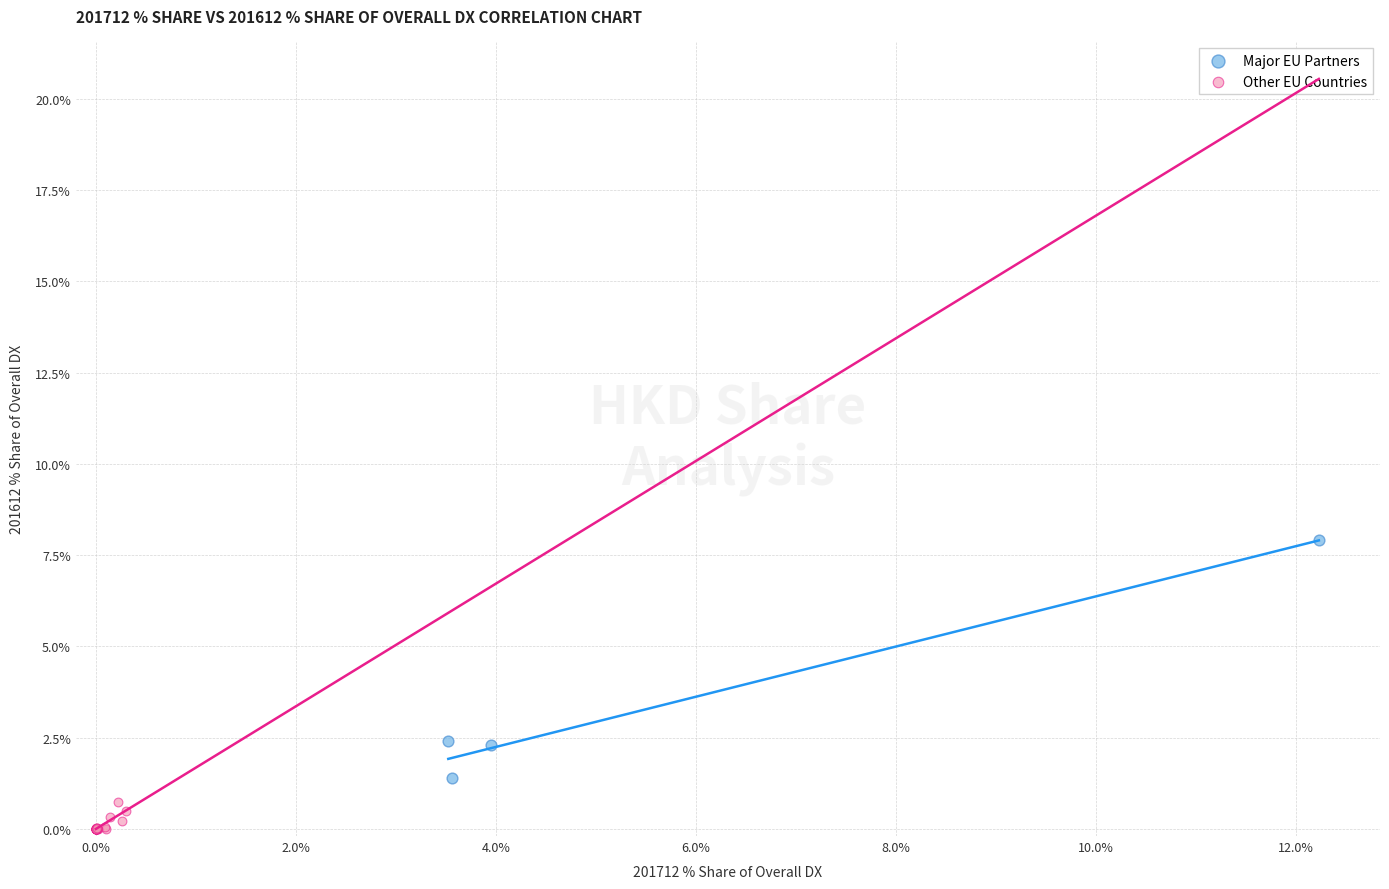

What are all the series names shown in the legend?

Major EU Partners, Other EU Countries